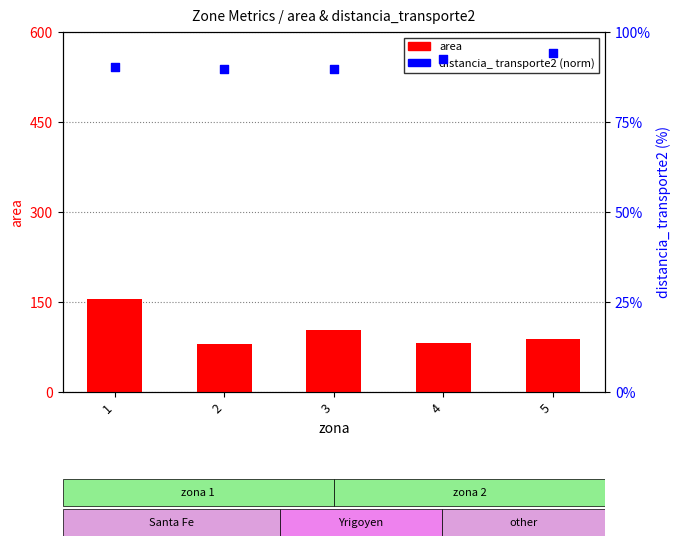

What is the total value across all series at 1?

245.2